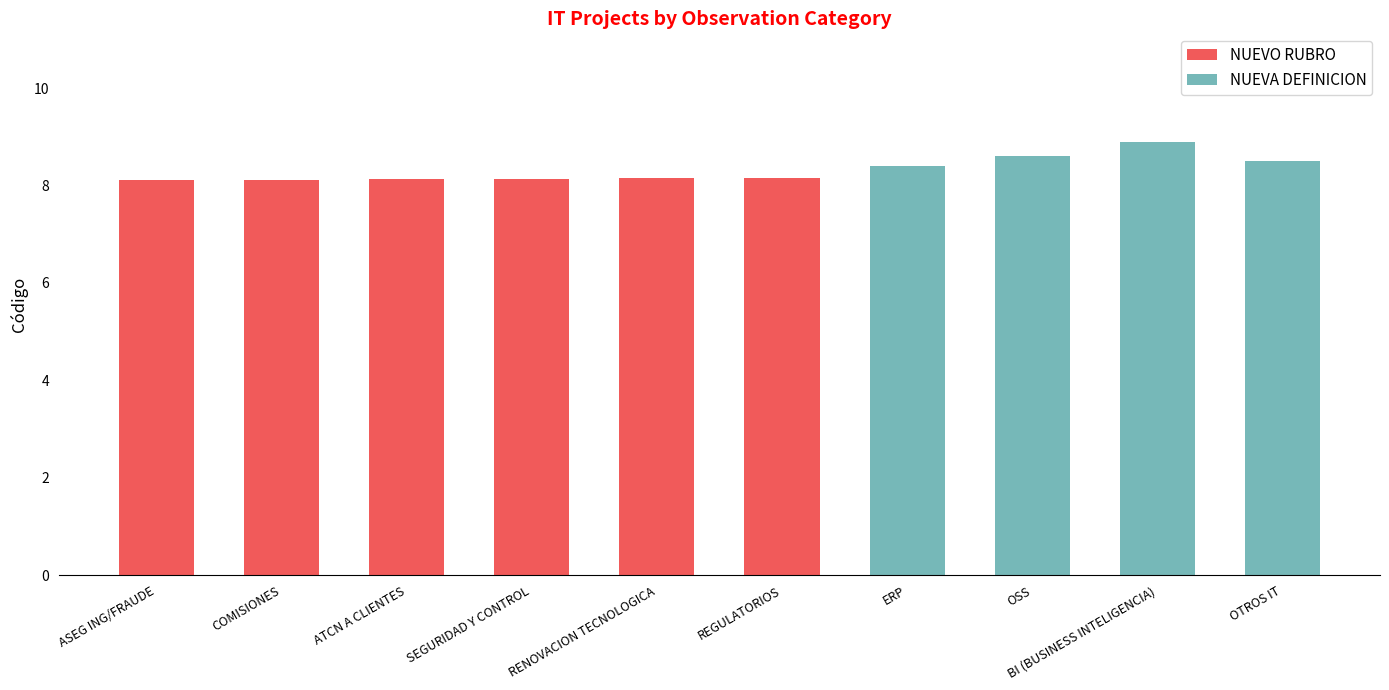

What is the total value across all series at OSS?

8.6